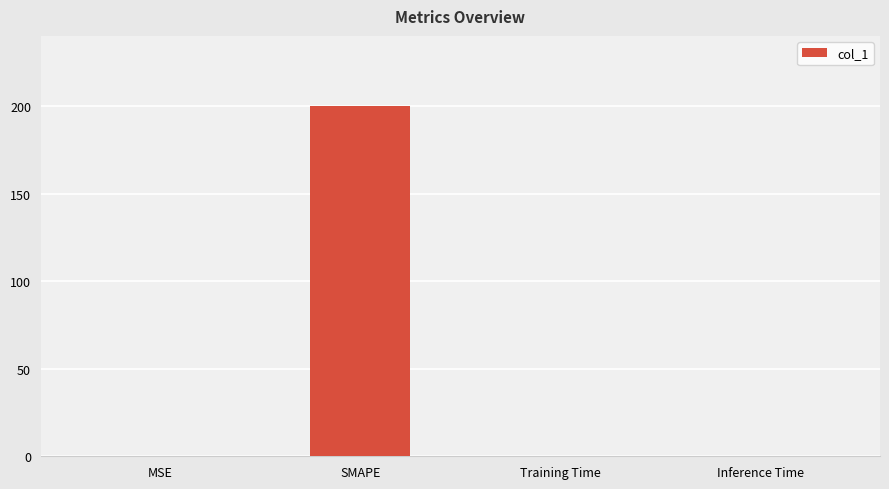

What is the sum of all values?

200.0